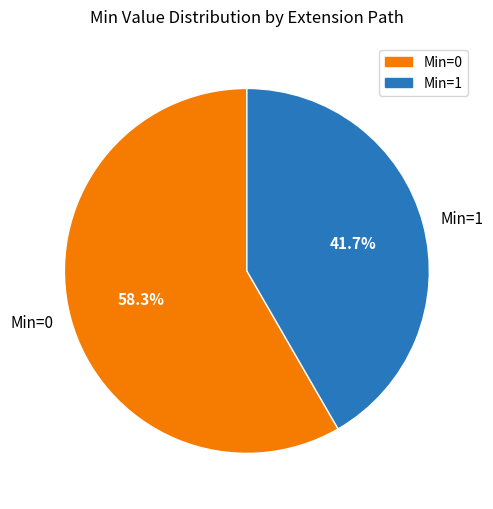

What is the ratio of the value at Min=1 to the value at Min=0?

0.7